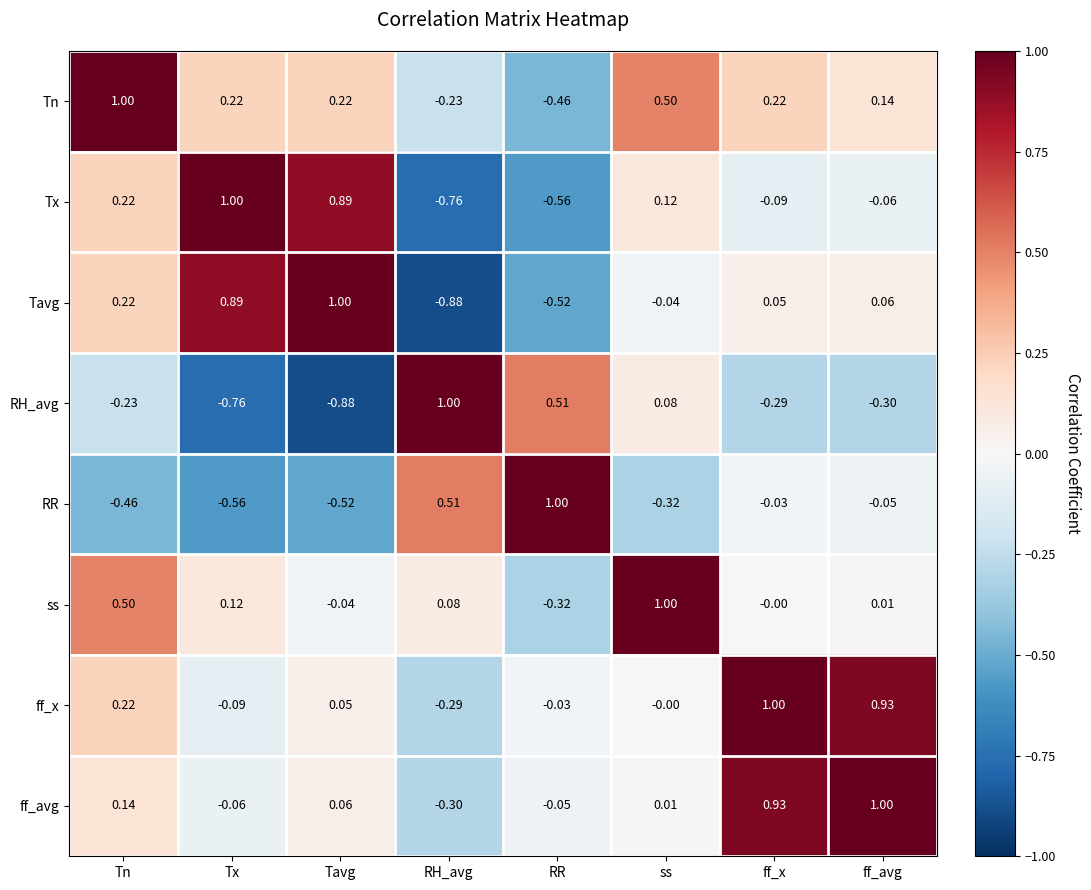

Where does the Tx series first go above 0?

Tn